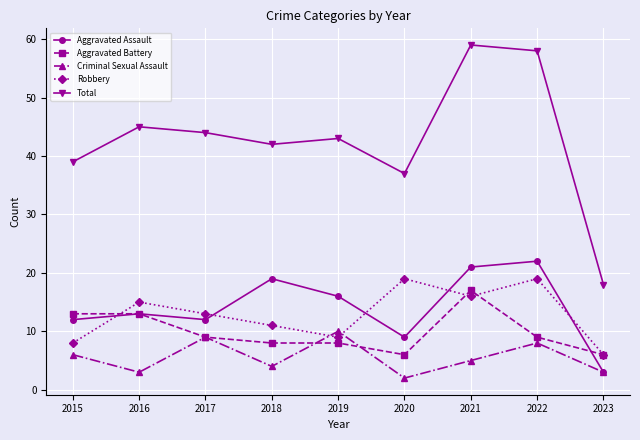

Where is the first local maximum for Criminal Sexual Assault?

2017